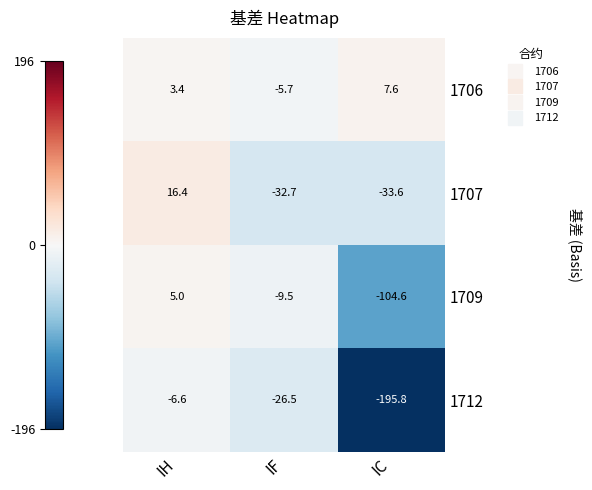

What is the difference between the highest and lowest values at IF?

27.0